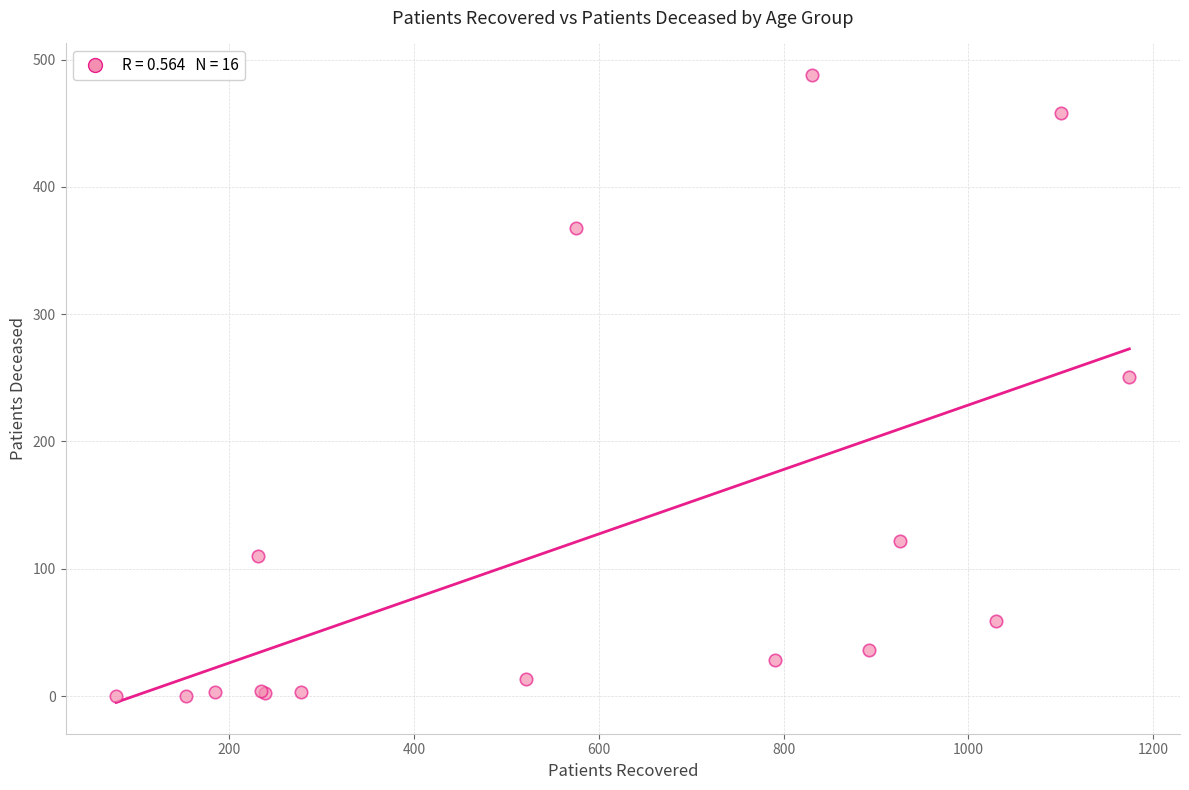

What Y value in the scatter plot is closest to 244?

251